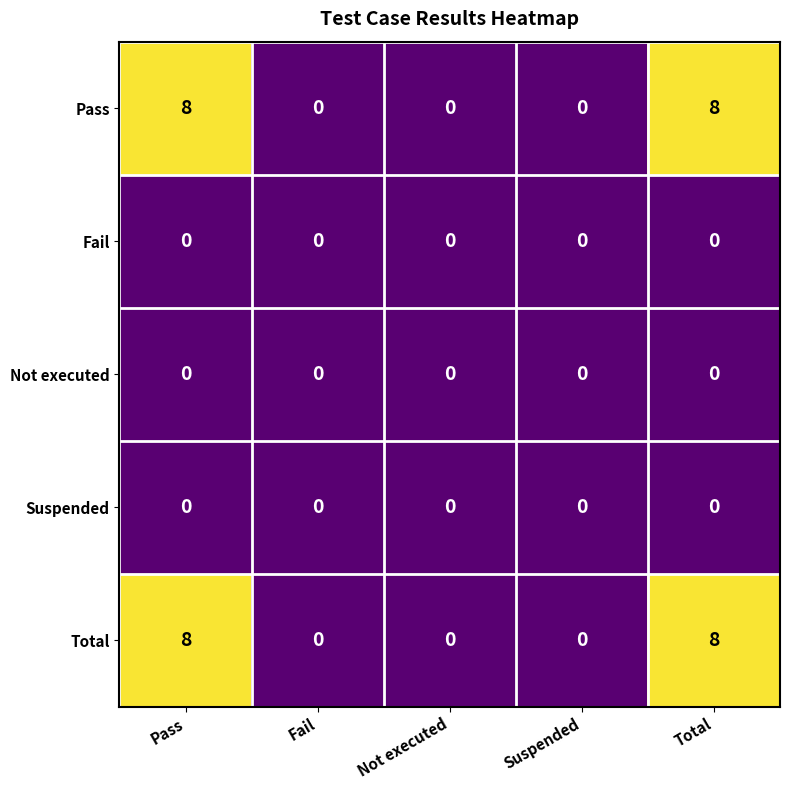

Is it true that Total equals 3 at Not executed?

False